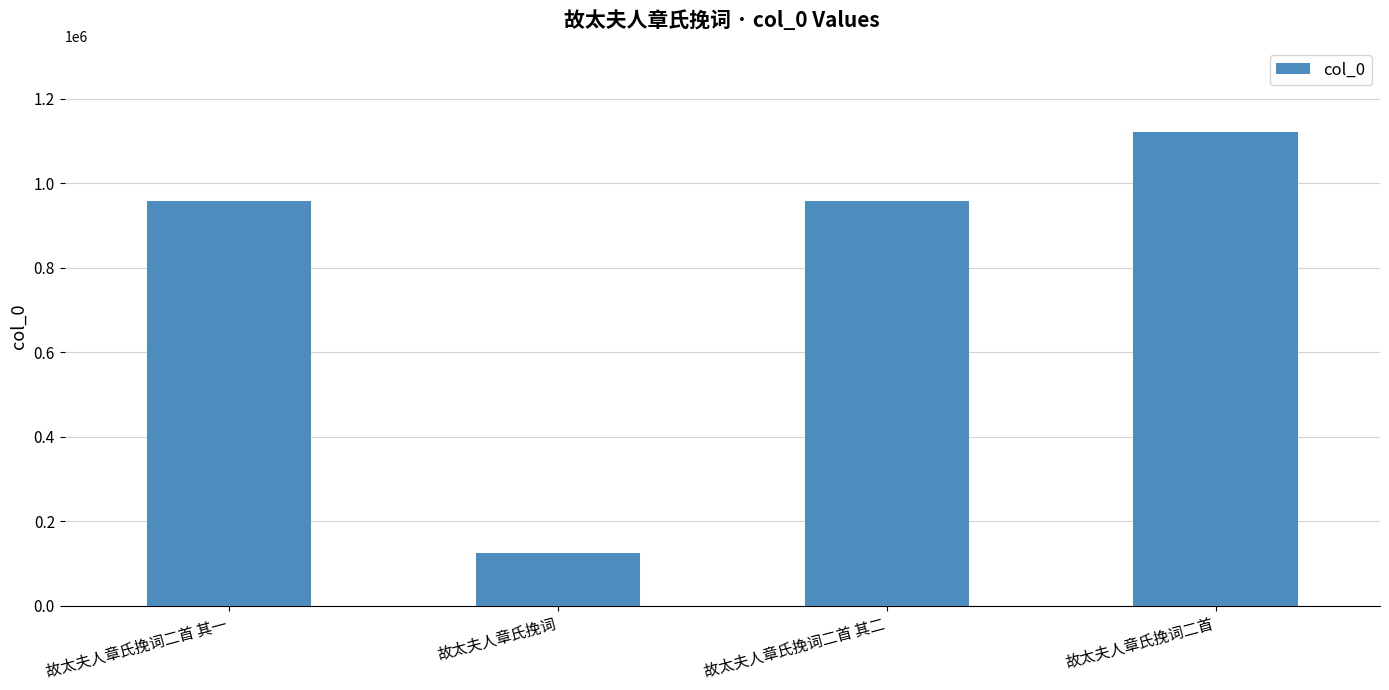

Read the value at 故太夫人章氏挽词, to the nearest 100.

123500